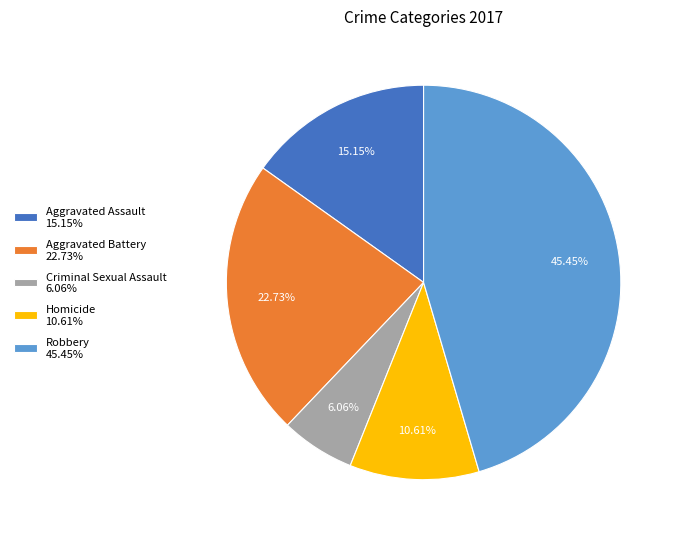

Rank the categories by value from lowest to highest.

Criminal Sexual Assault, Homicide, Aggravated Assault, Aggravated Battery, Robbery